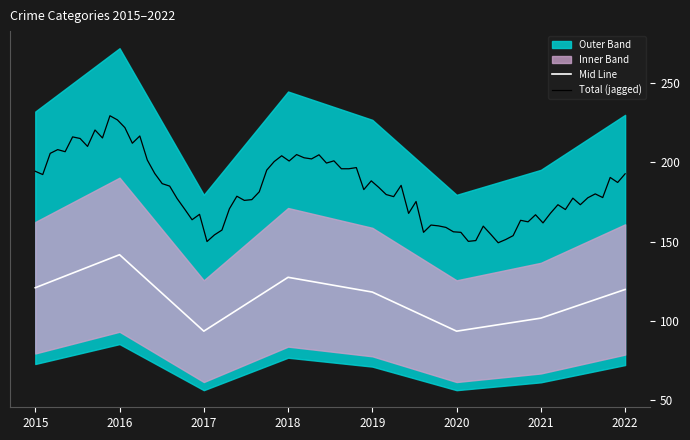

The Mid Line series shows 30.9 at 2022. True or false?

False